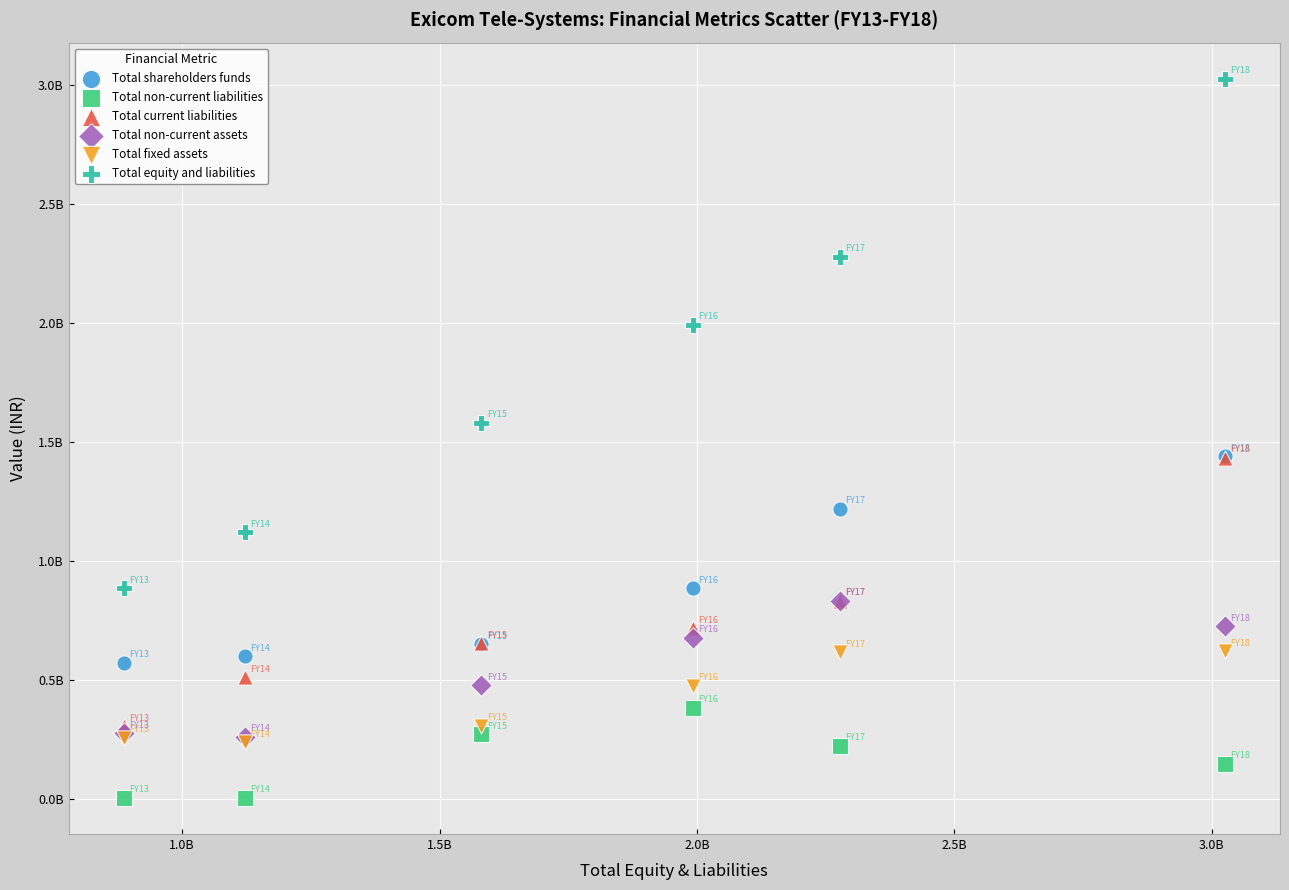

What are all the series names shown in the legend?

Total shareholders funds, Total non-current liabilities, Total current liabilities, Total non-current assets, Total fixed assets, Total equity and liabilities